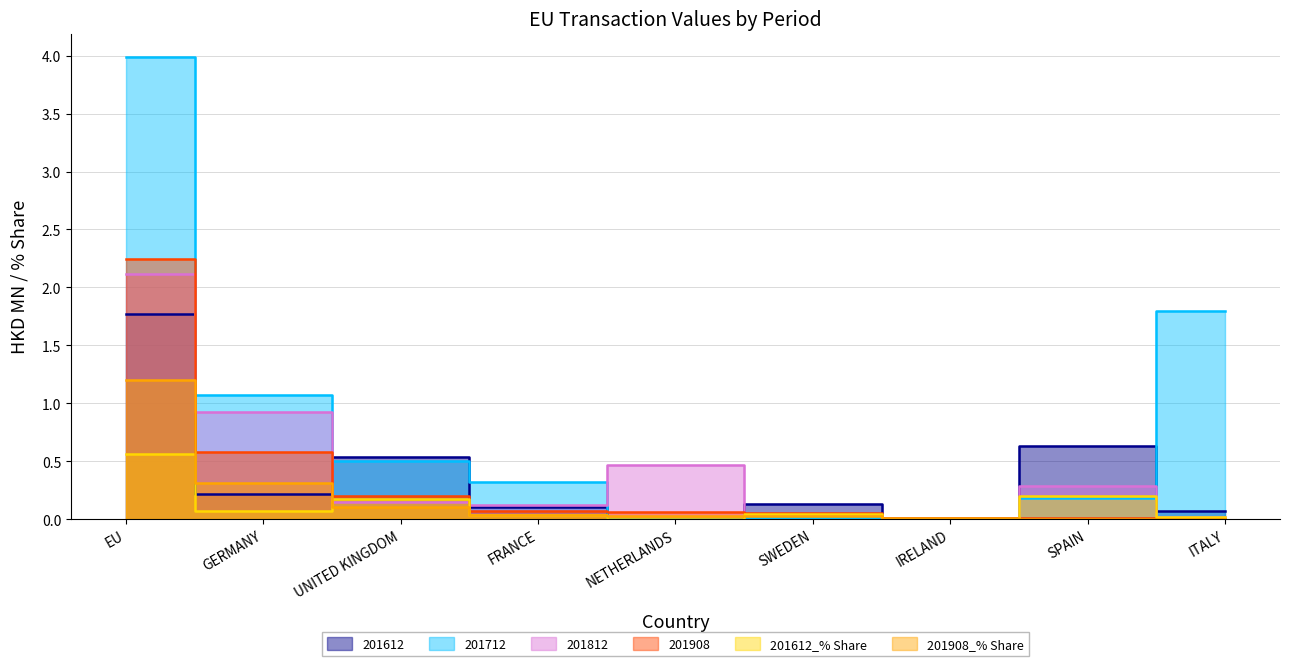

Does the chart display data point markers on the line(s)?

No